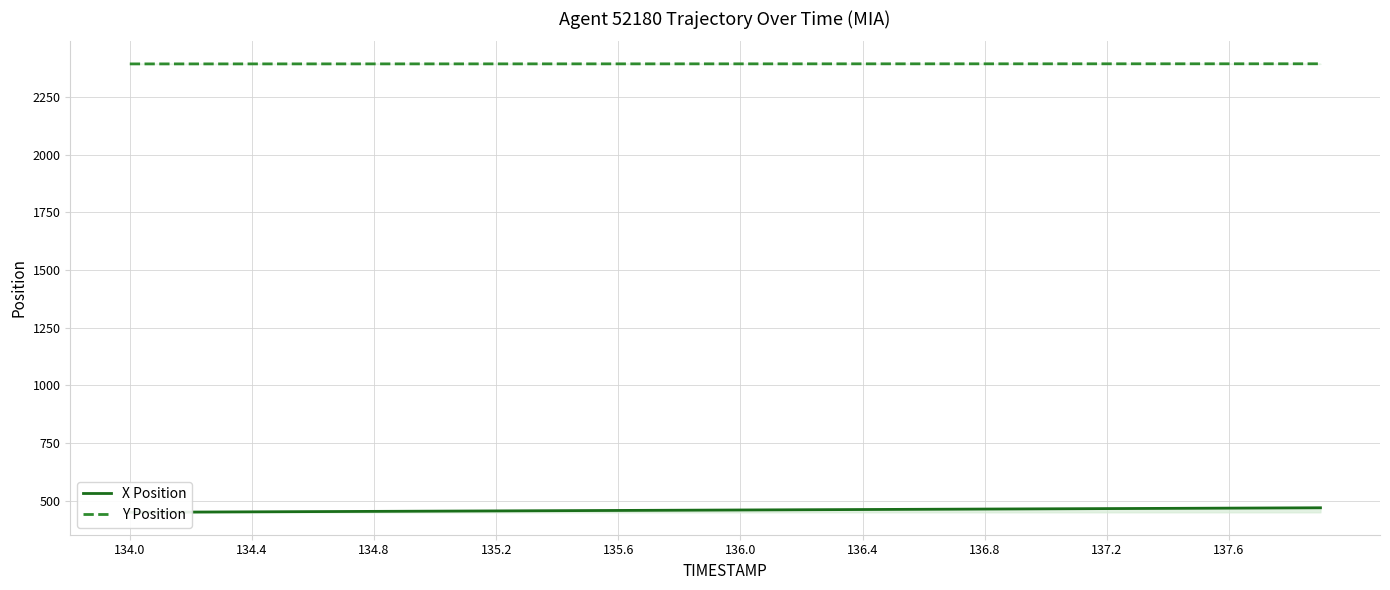

Is it true that Y Position equals 954.1 at 135.6?

False